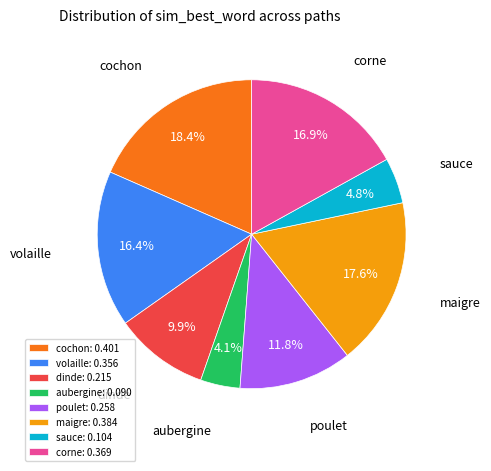

The poulet slice represents 12% of the pie. True or false?

True